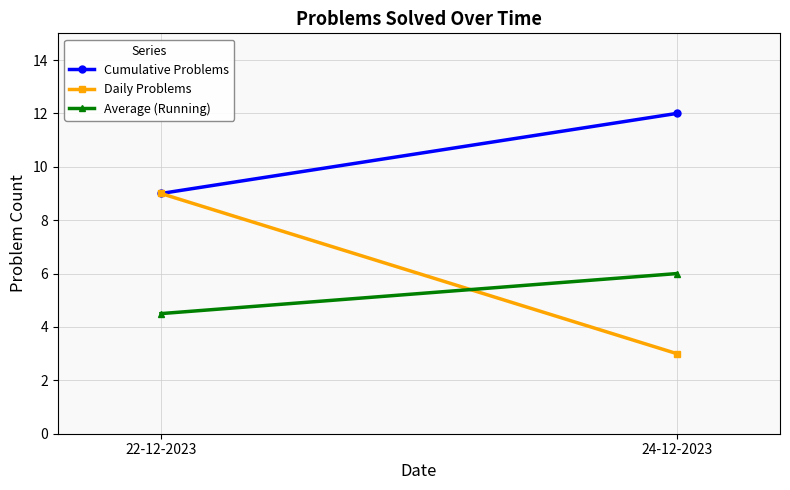

Which has a higher value, 22-12-2023 or 24-12-2023?

24-12-2023